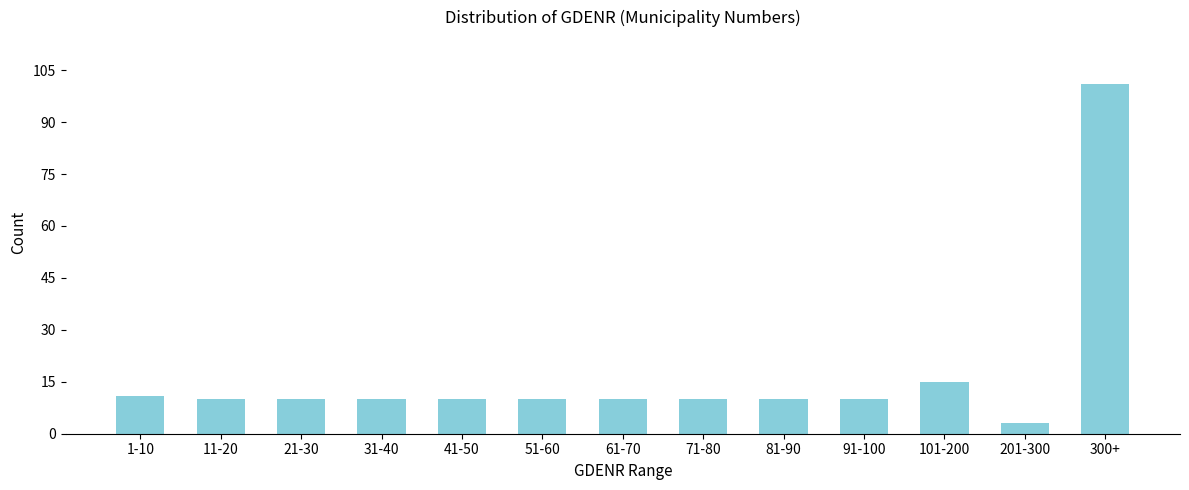

Reading right to left, what are all the values shown in this chart?

300+=101	201-300=3	101-200=15	91-100=10	81-90=10	71-80=10	61-70=10	51-60=10	41-50=10	31-40=10	21-30=10	11-20=10	1-10=11